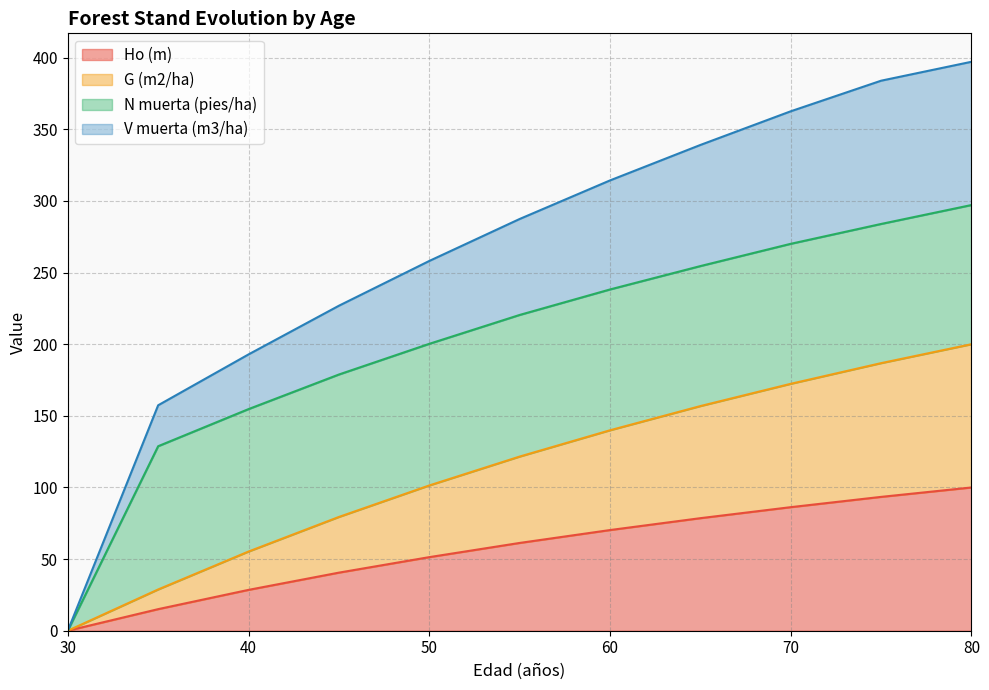

At which label does Ho (m) reach its peak?

80